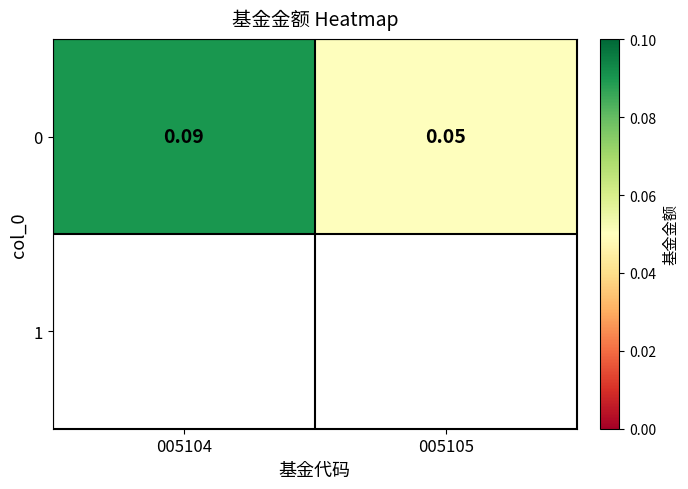

The value at 005105 is 0.1. True or false?

True